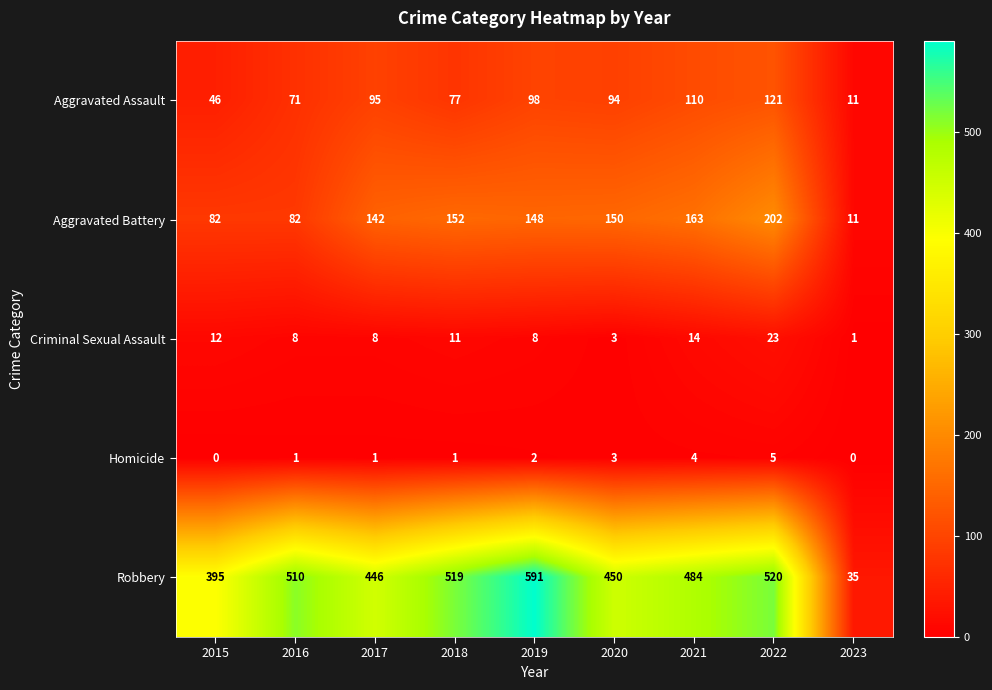

At how many categories does at least one series exceed 542?

1